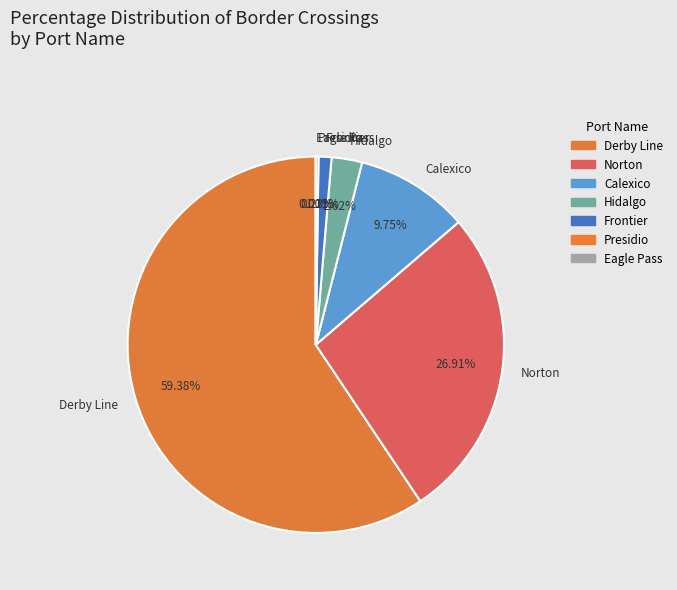

Which slice is the largest?

Derby Line